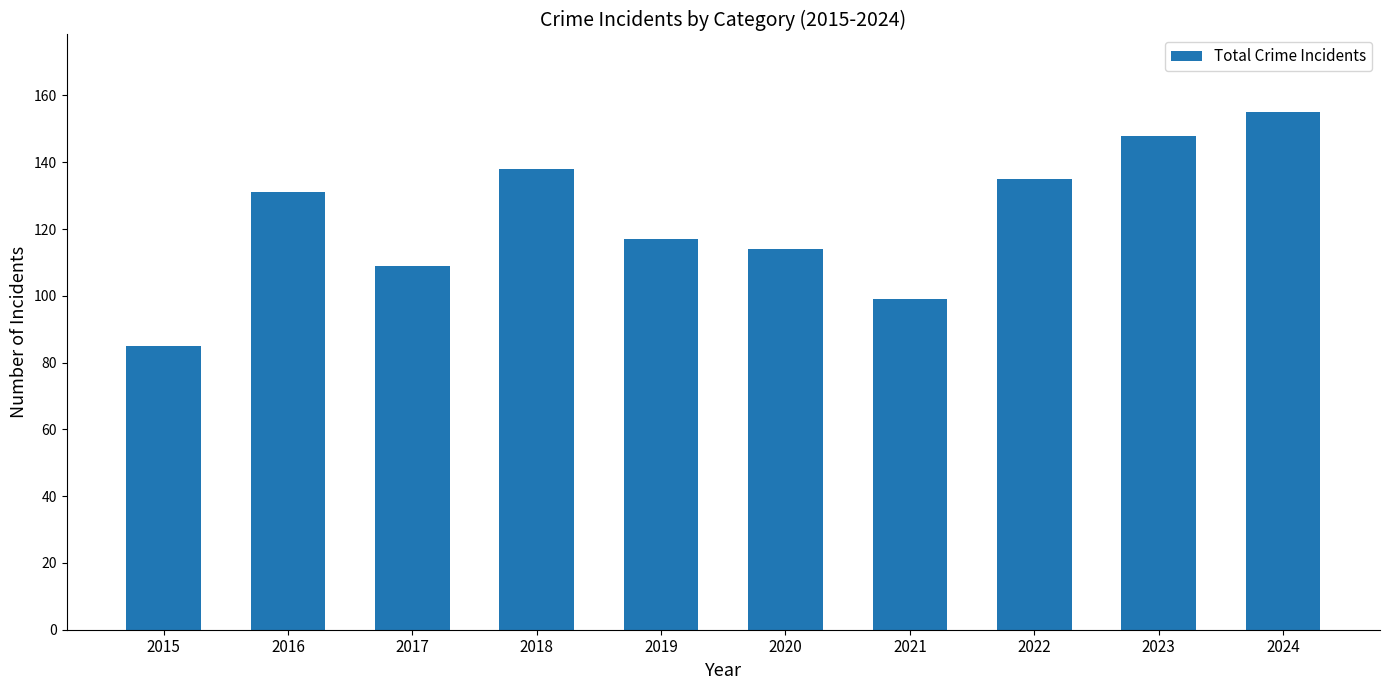

How many categories are shown in the chart?

10